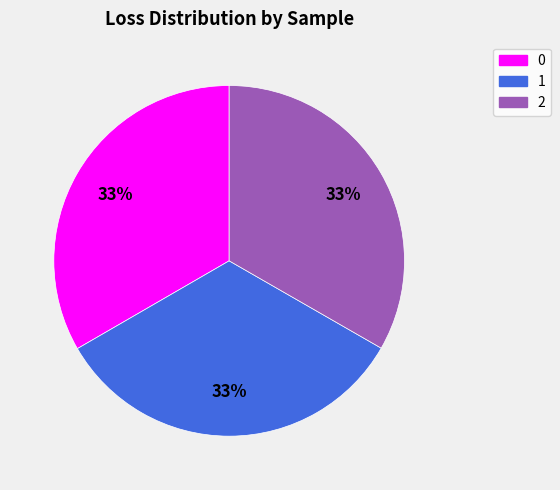

Do 1 and 2 together represent more than half of the pie?

Yes